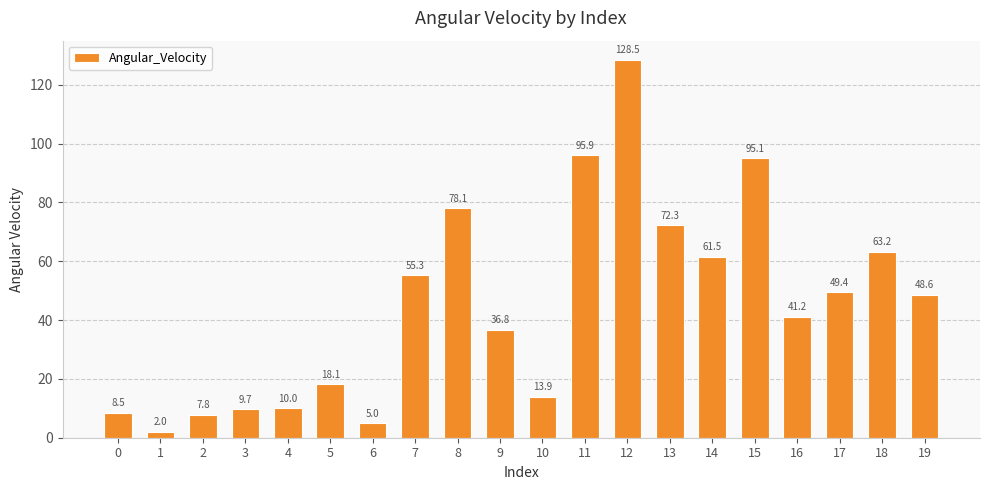

True or false: the data shows 49.4 at 17.

True